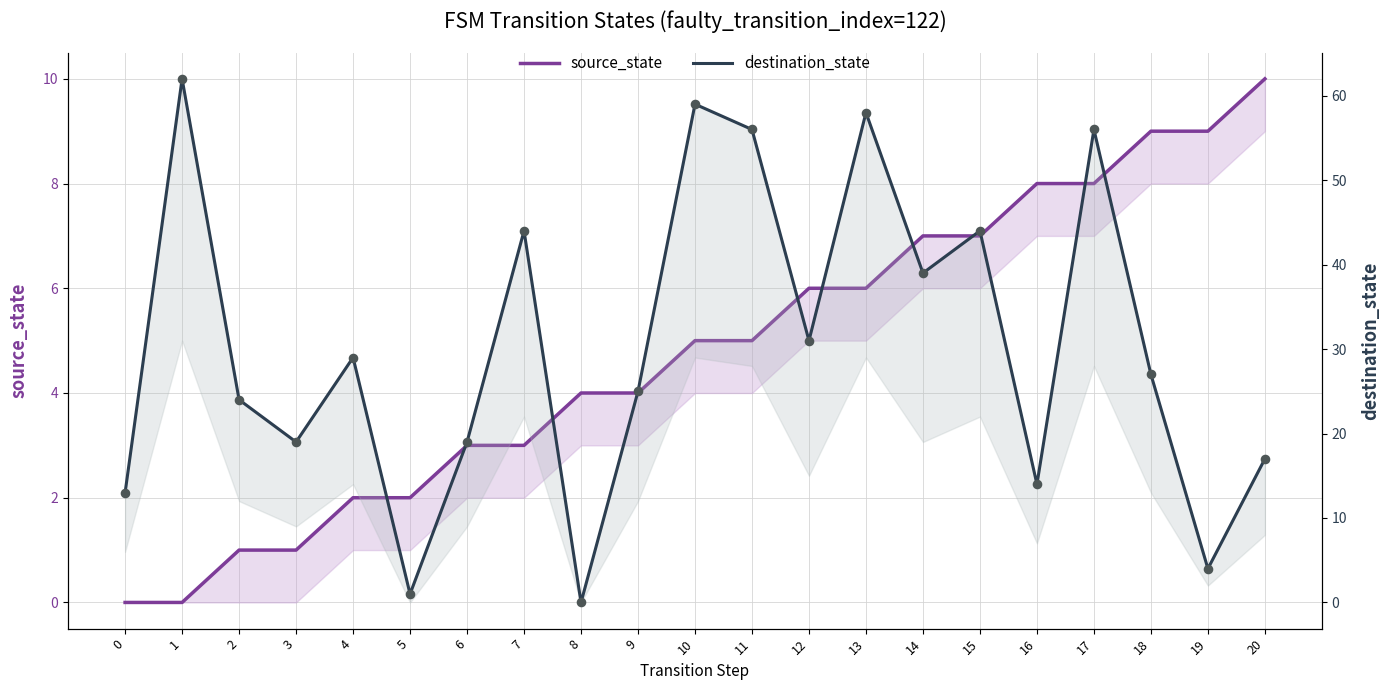

Which series contains the highest Y value?

destination_state